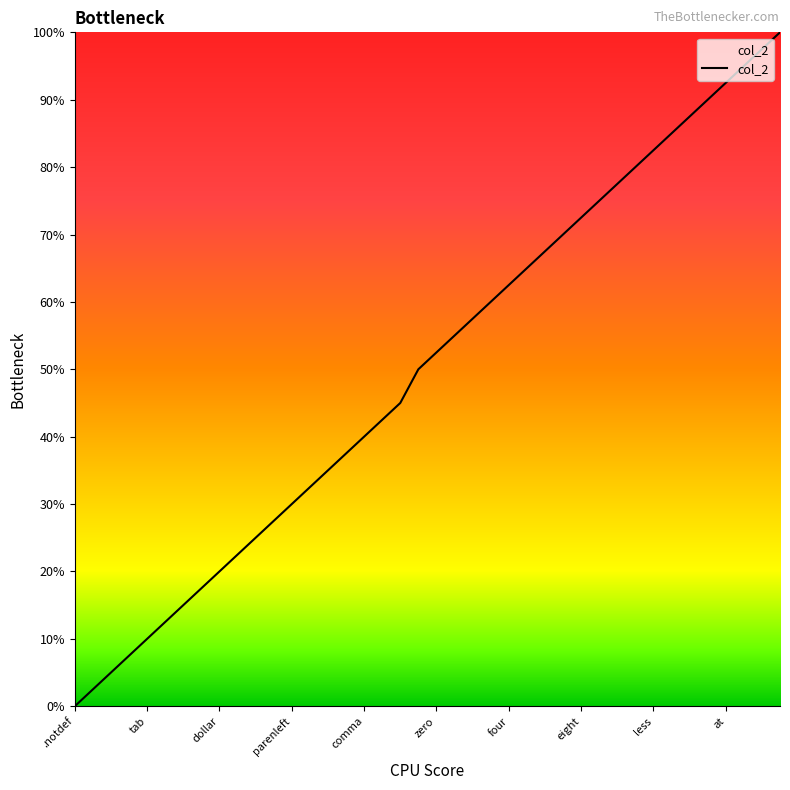

What is the maximum value shown in the chart?

100.0